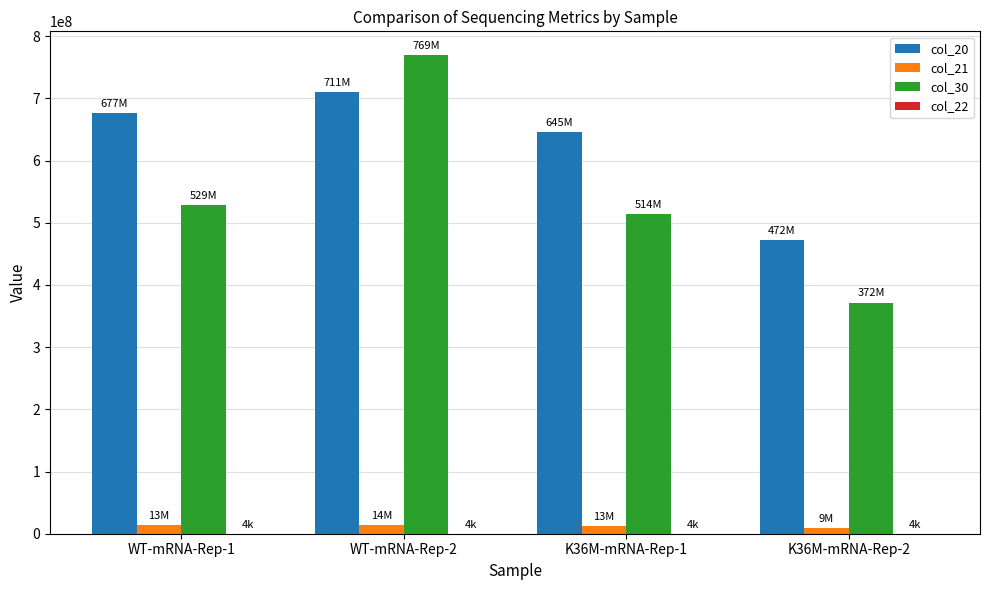

Which category has the highest value across all series?

WT-mRNA-Rep-2